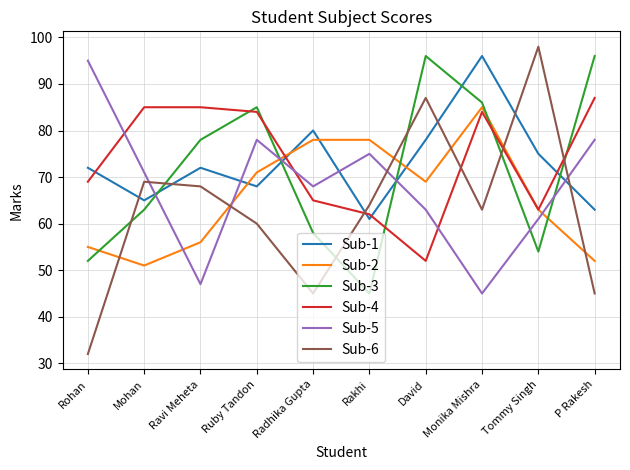

Is it true that Sub-4 equals 65 at Radhika Gupta?

True